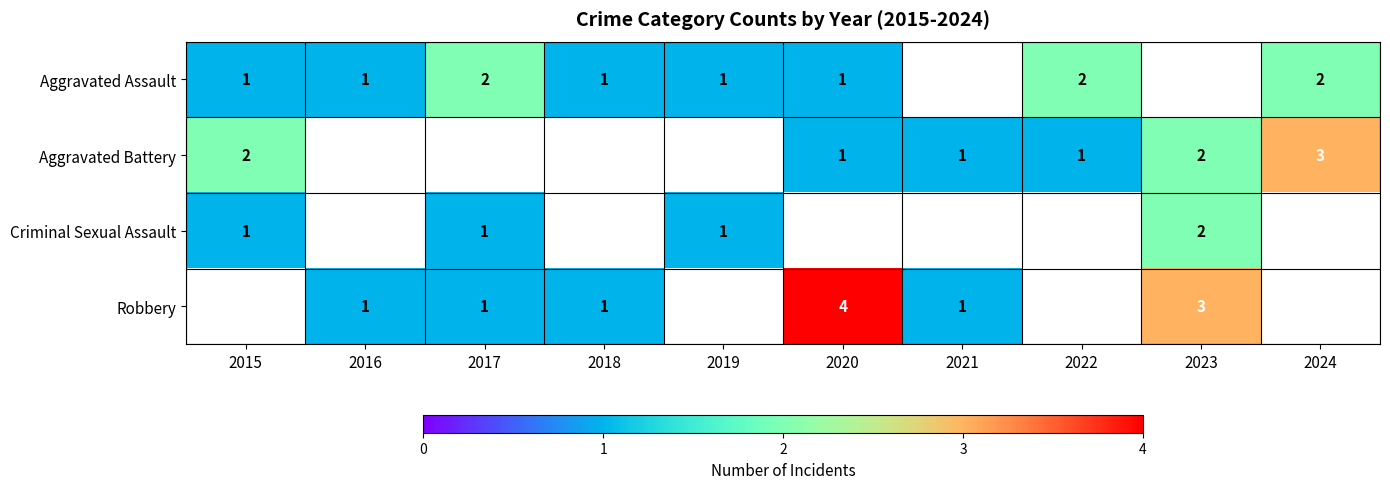

Which has a higher value, 2017 or 2018?

2017